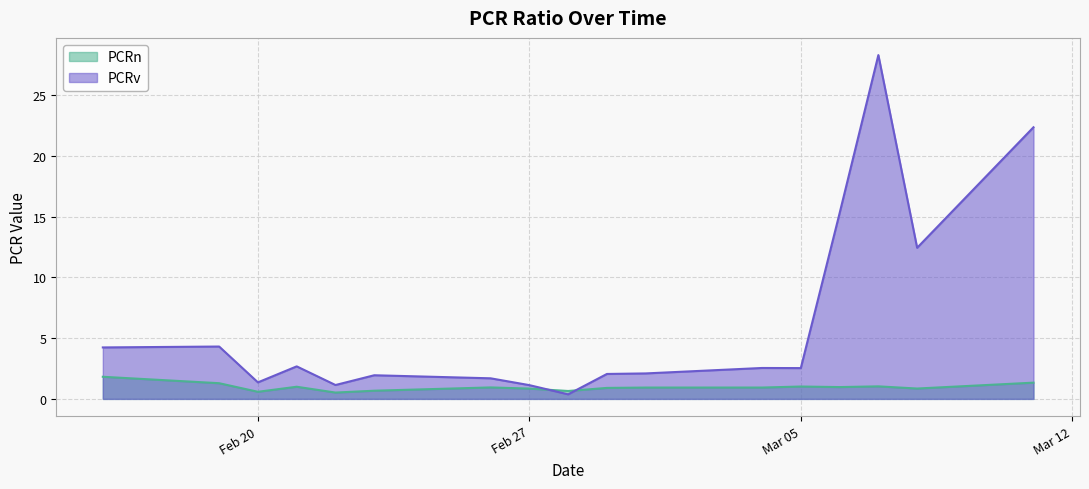

Rank the categories by PCRv value from lowest to highest.

2024-02-28, 2024-02-27, 2024-02-22, 2024-02-20, 2024-02-26, 2024-02-23, 2024-02-29, 2024-03-01, 2024-03-05, 2024-03-04, 2024-02-21, 2024-02-16, 2024-02-19, 2024-03-08, 2024-03-06, 2024-03-11, 2024-03-07